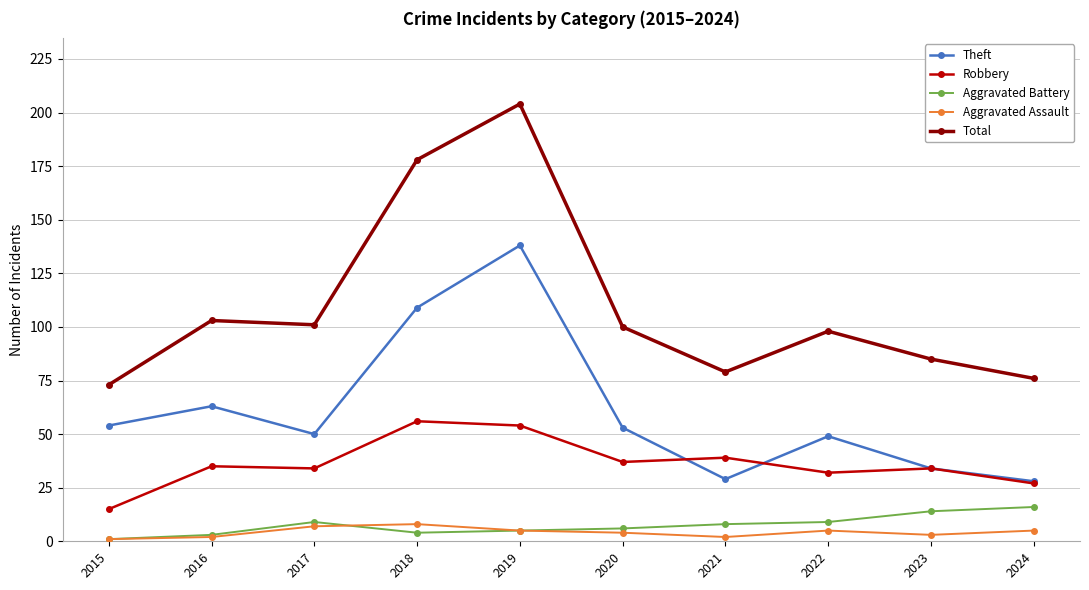

The Theft series shows 71 at 2017. True or false?

False